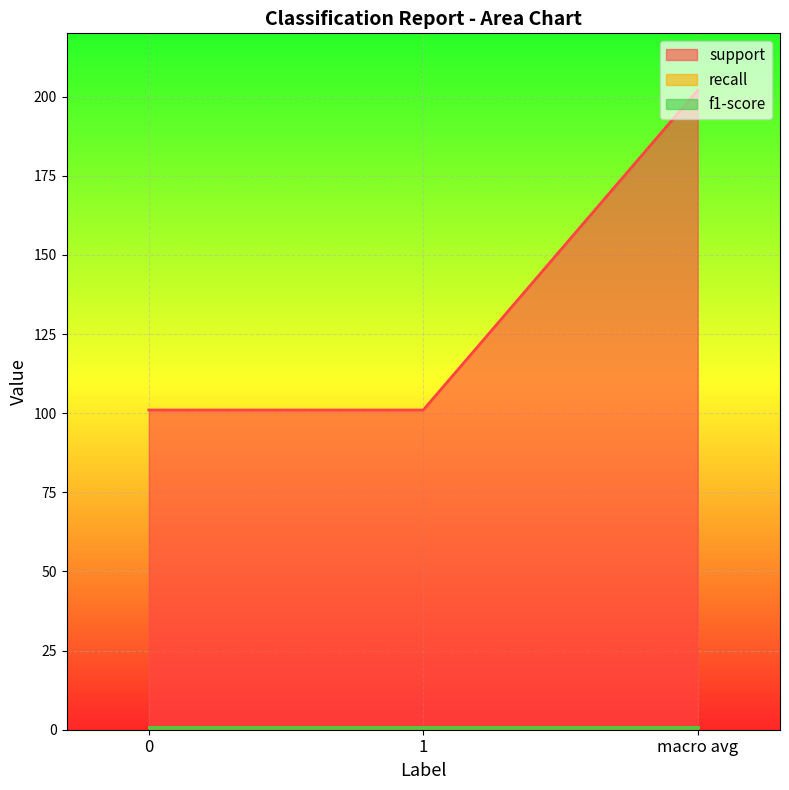

Reading left to right, list all the values displayed in this chart.

support: 101.0	101.0	202.0
recall: 0.9	0.9	0.9
f1-score: 0.9	0.9	0.9